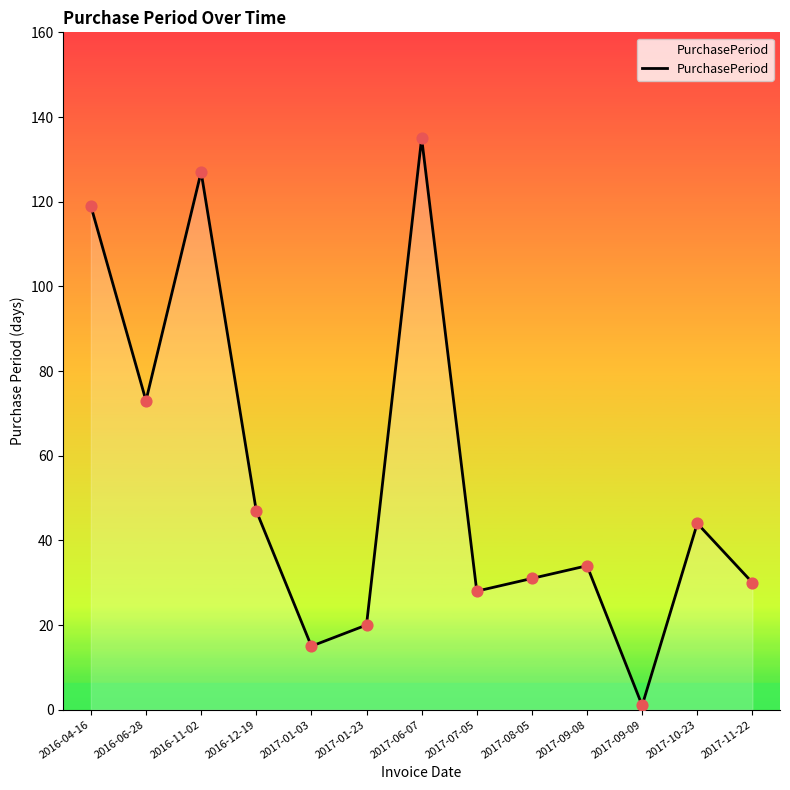

Which has a higher value, 2016-04-16 or 2016-12-19?

2016-04-16